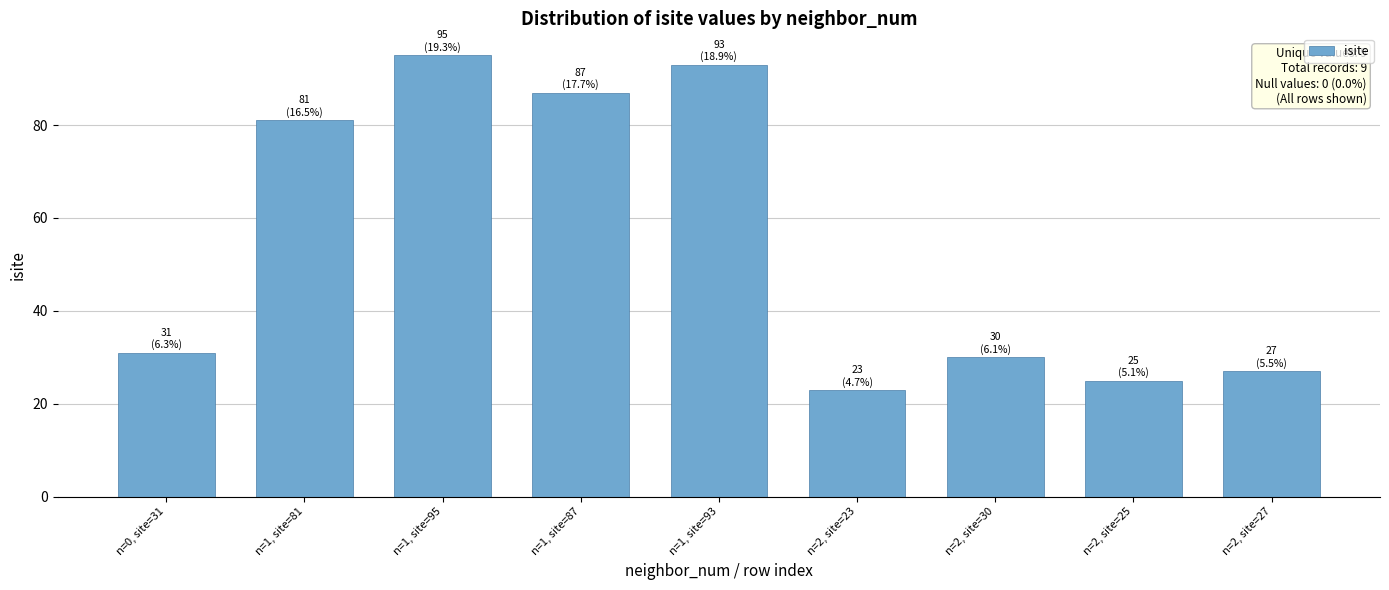

How many series are shown in this chart?

1